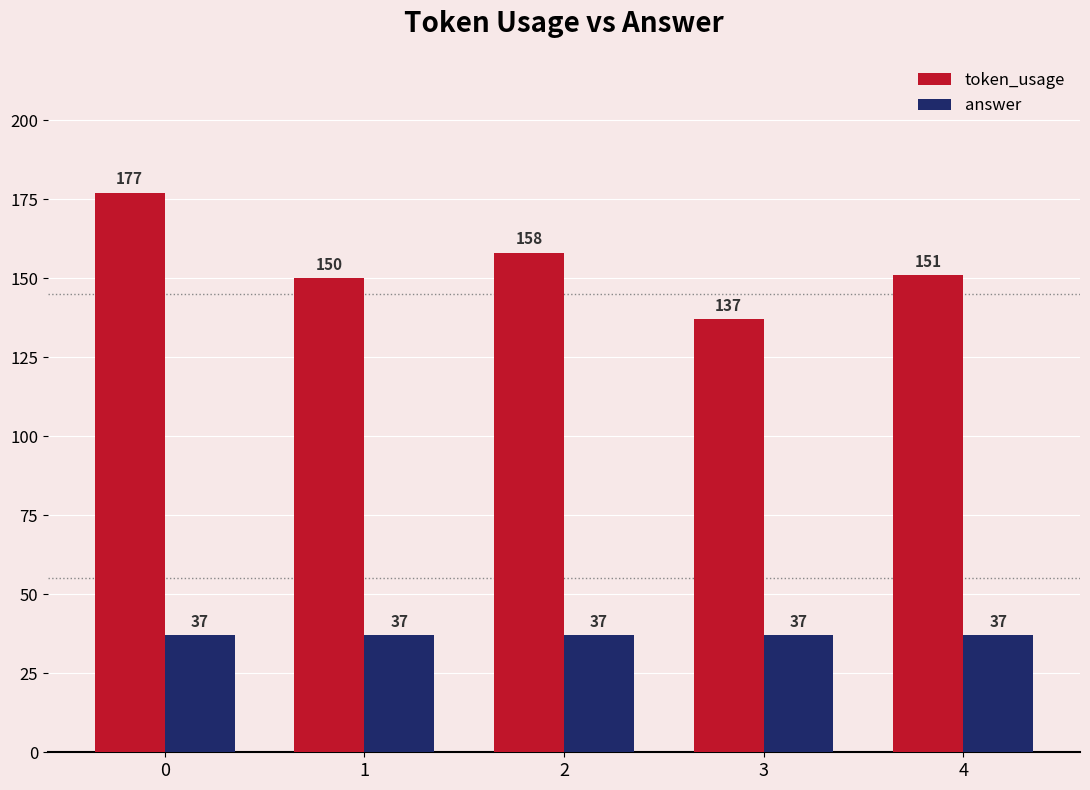

How many bars are there in total?

10